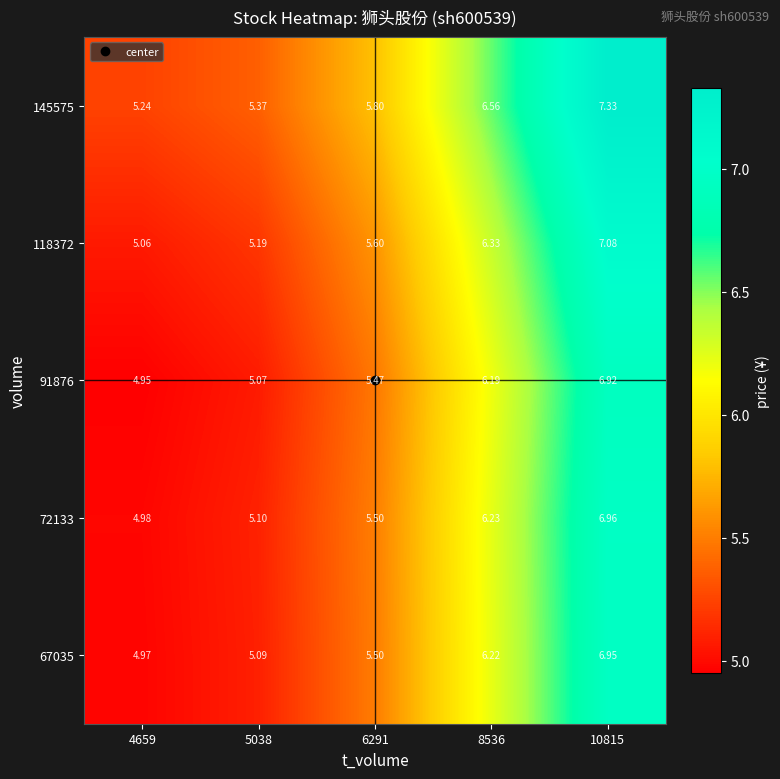

Is the value of 118372 at 6291 greater than the value of 145575 at 8536?

No